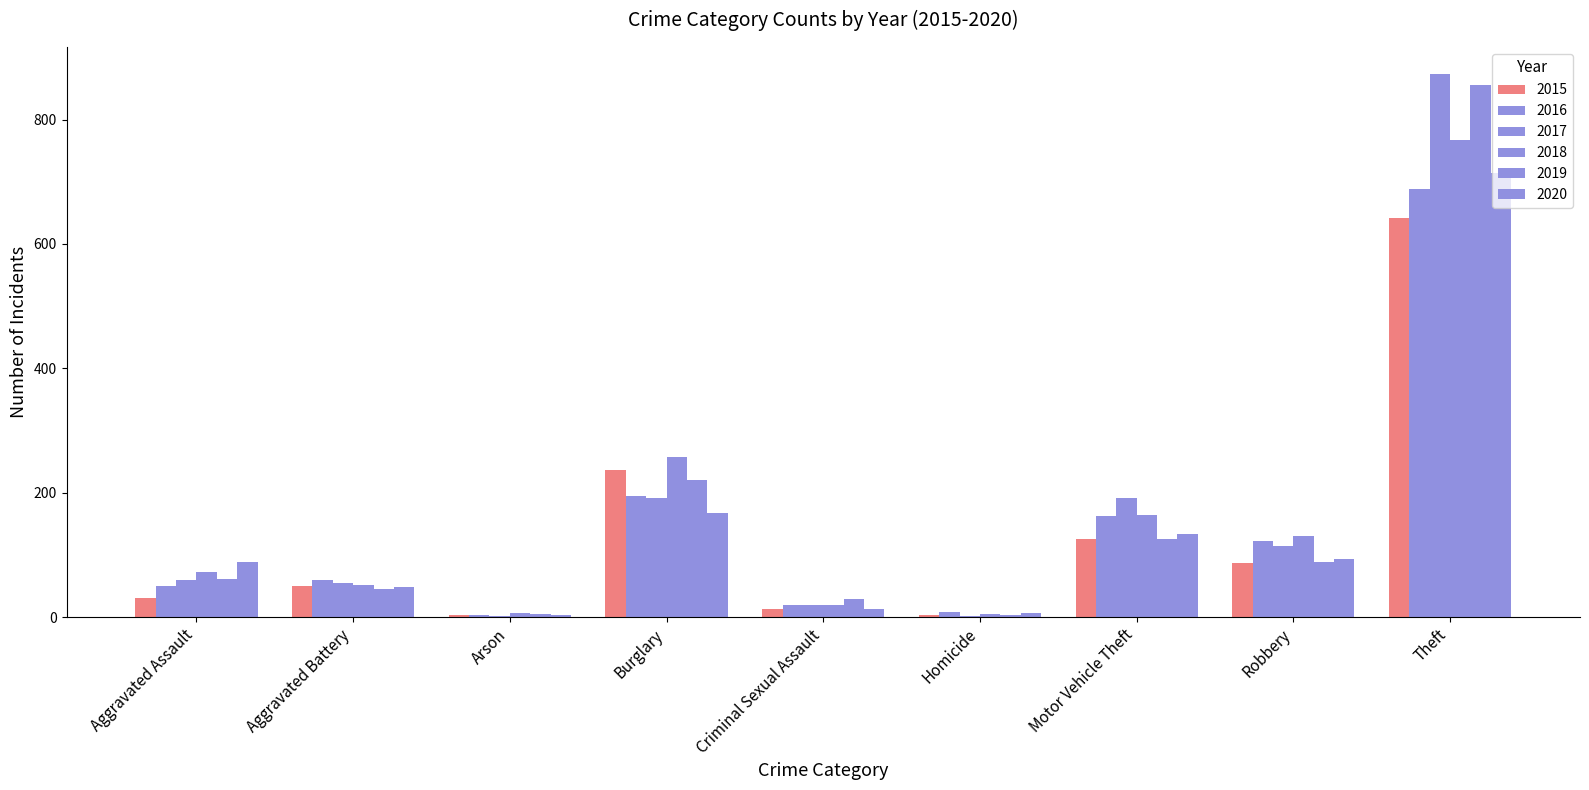

True or false: 2018 has a value of 42 at Aggravated Assault.

False